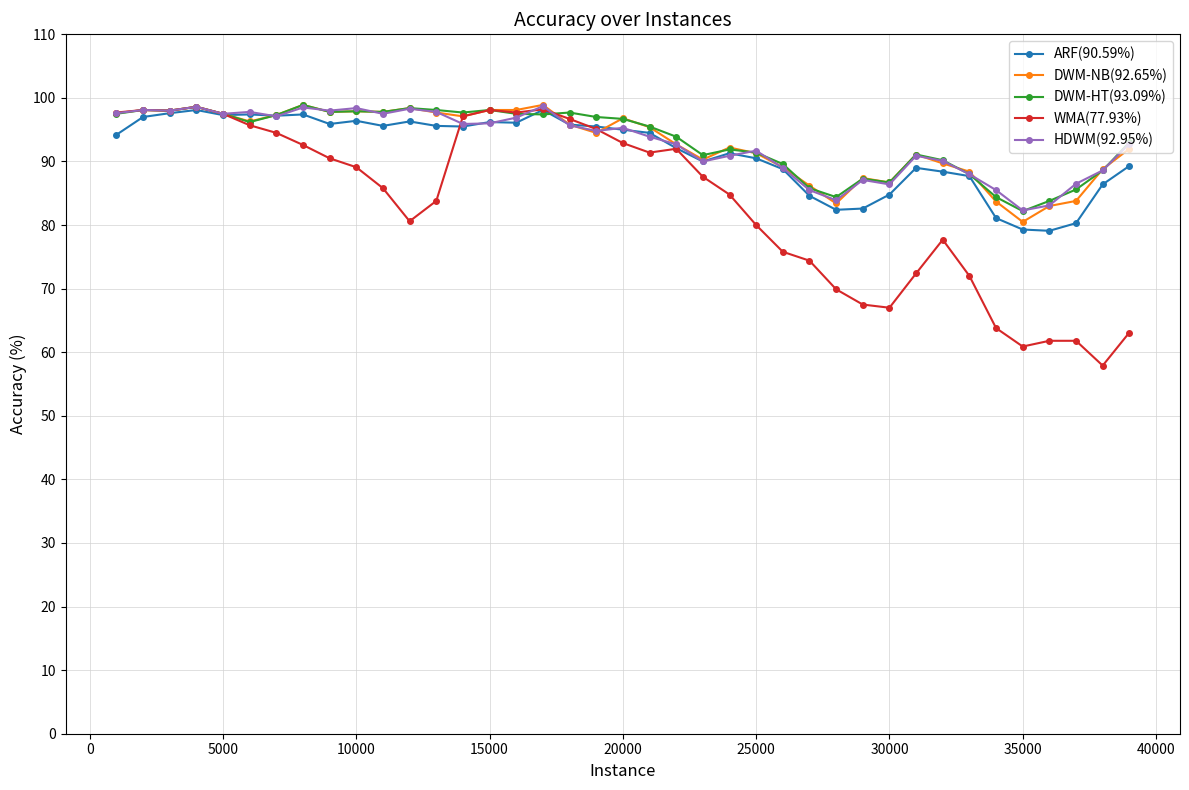

True or false: WMA(77.93%) has more than 2 points higher than both neighbors.

True